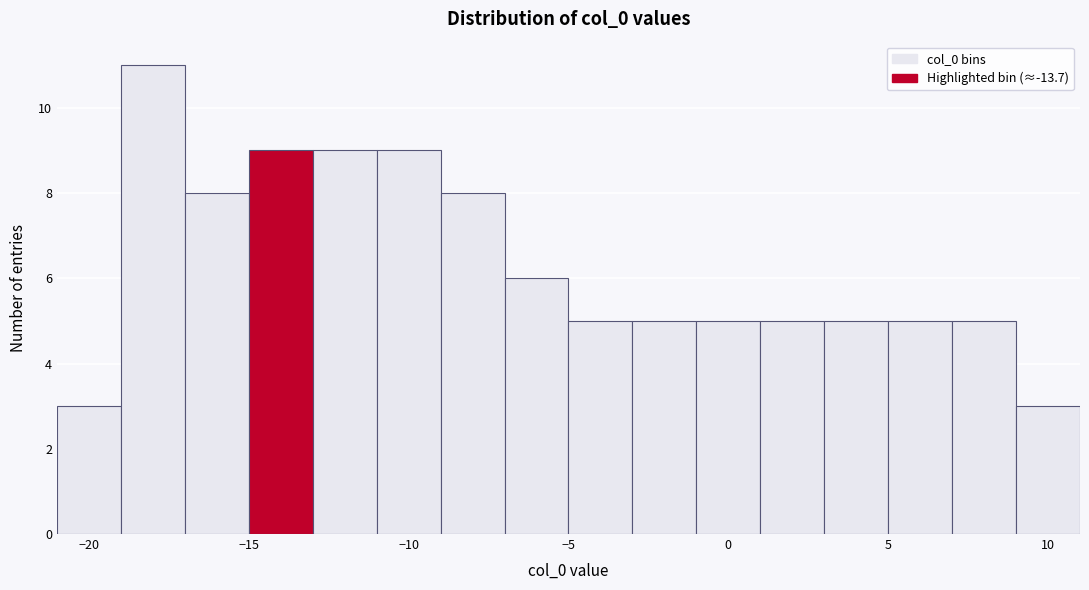

Which range on the x-axis has the tallest bar?

-19 to -17